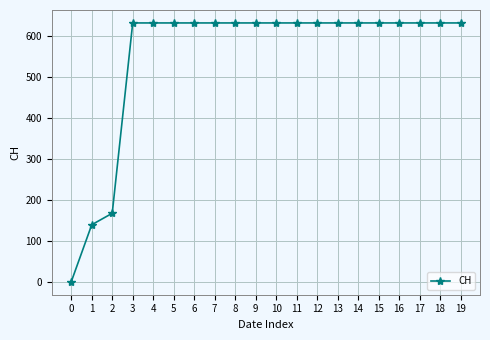

What is the sum of all values?

11033